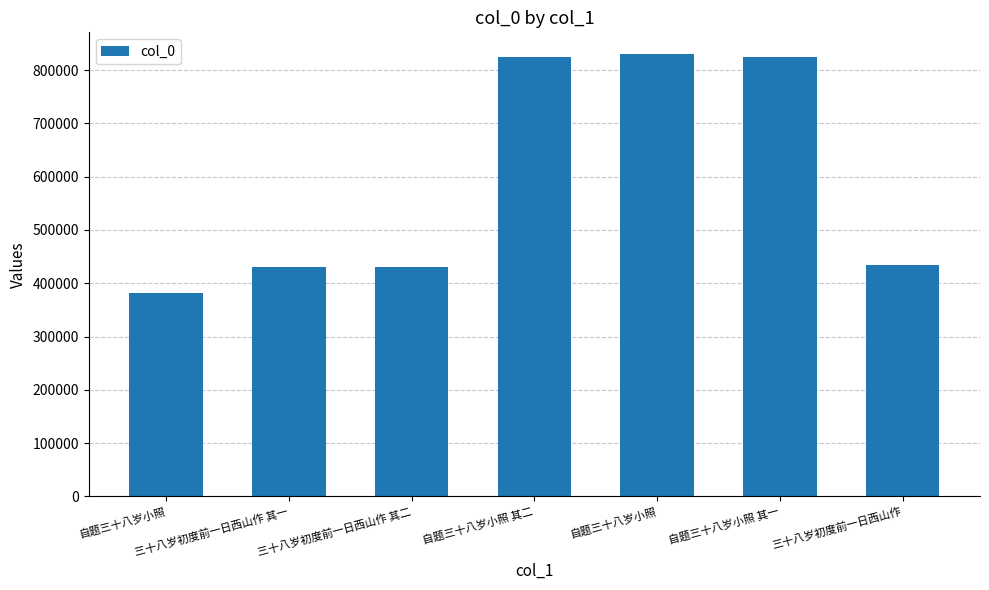

The chart shows a value of 433499 at 三十八岁初度前一日西山作. True or false?

True